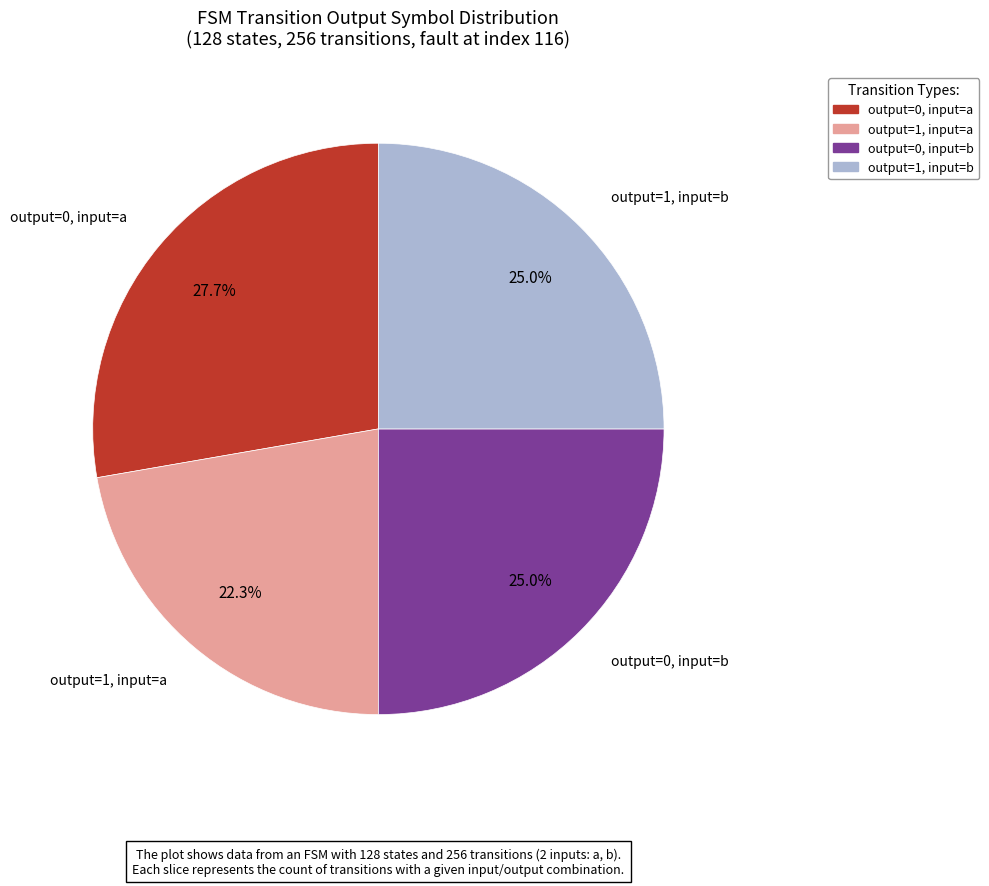

Is there a majority slice in this chart?

No